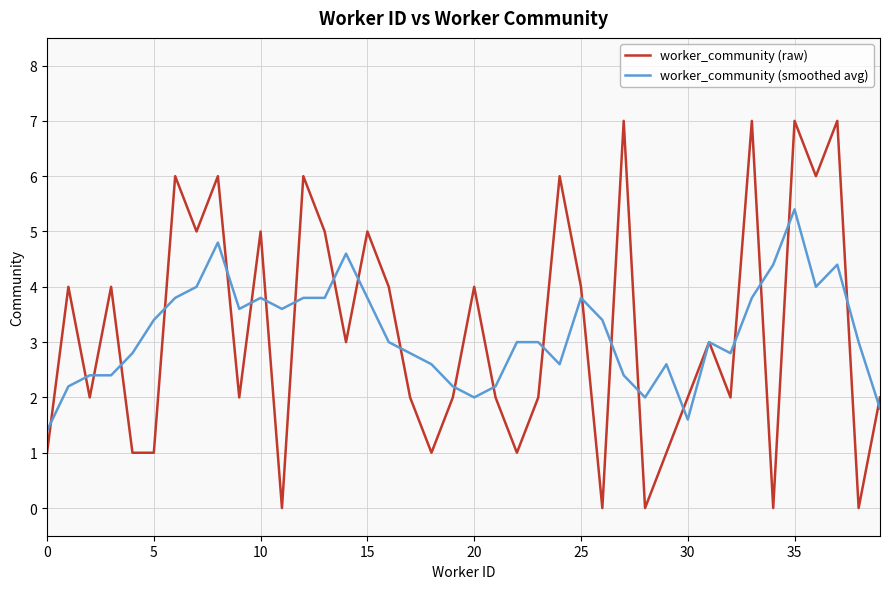

What is the maximum value for worker_community (raw)?

7.0